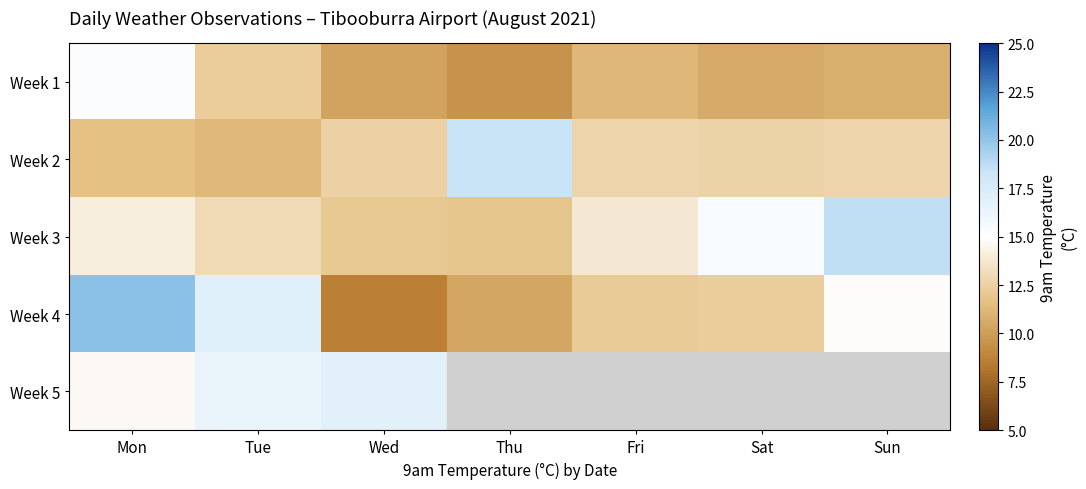

What is the approximate value of Week 1 at Wed?

10.3